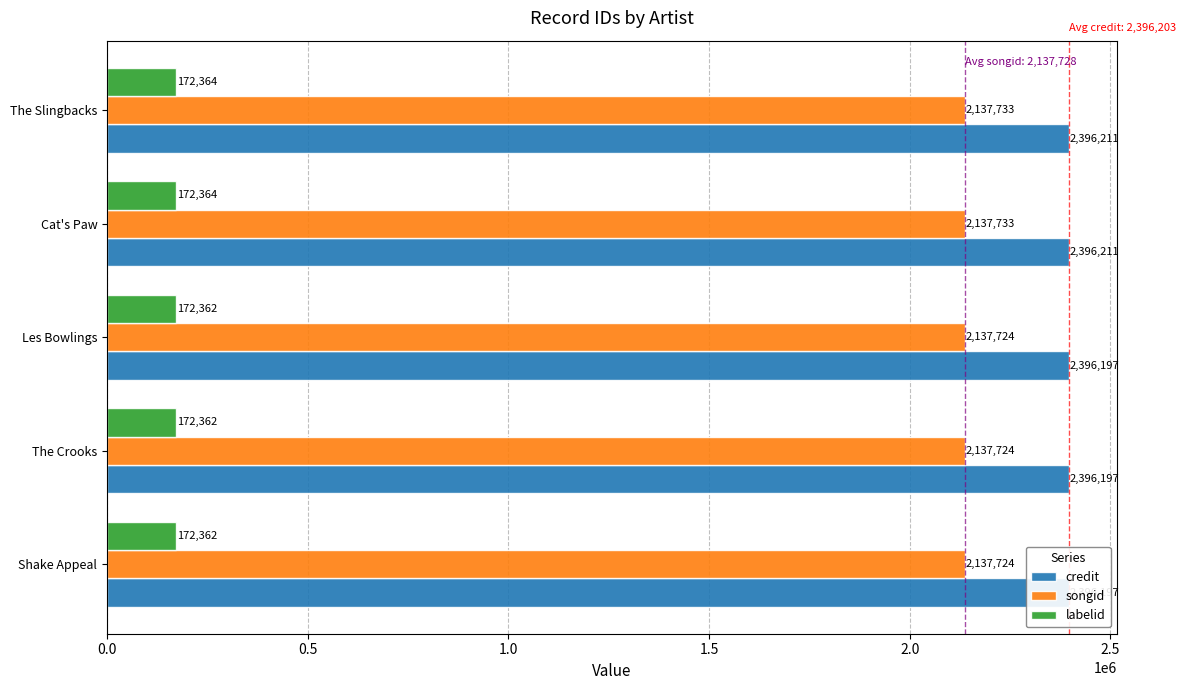

How many songid values are between 2137724 and 2137733?

5